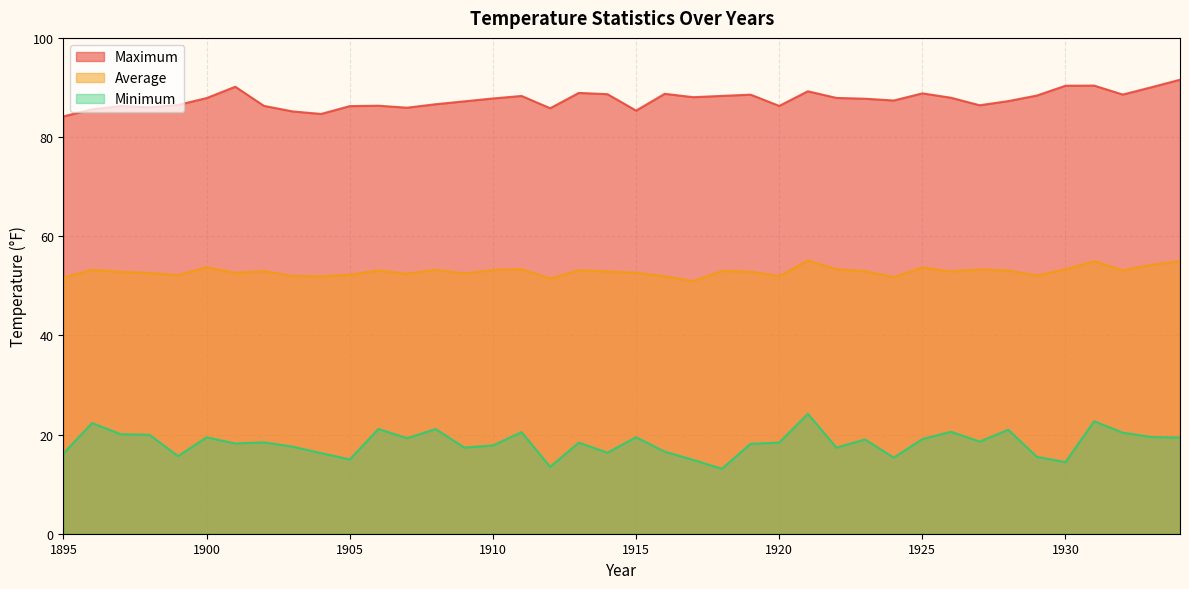

Read the Maximum value at 1915.

85.3